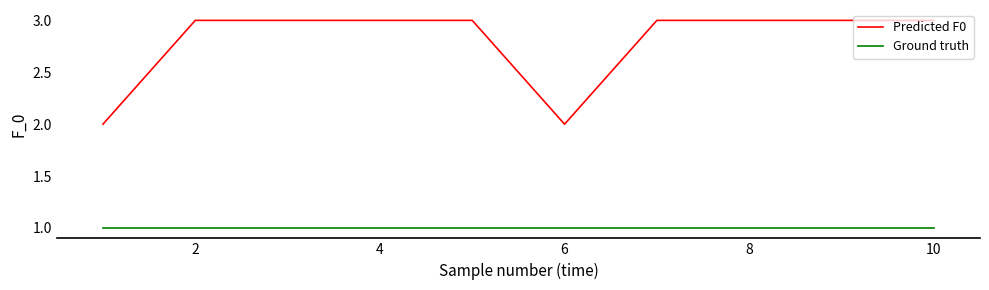

True or false: Predicted F0 and Ground truth intersect in this chart.

False